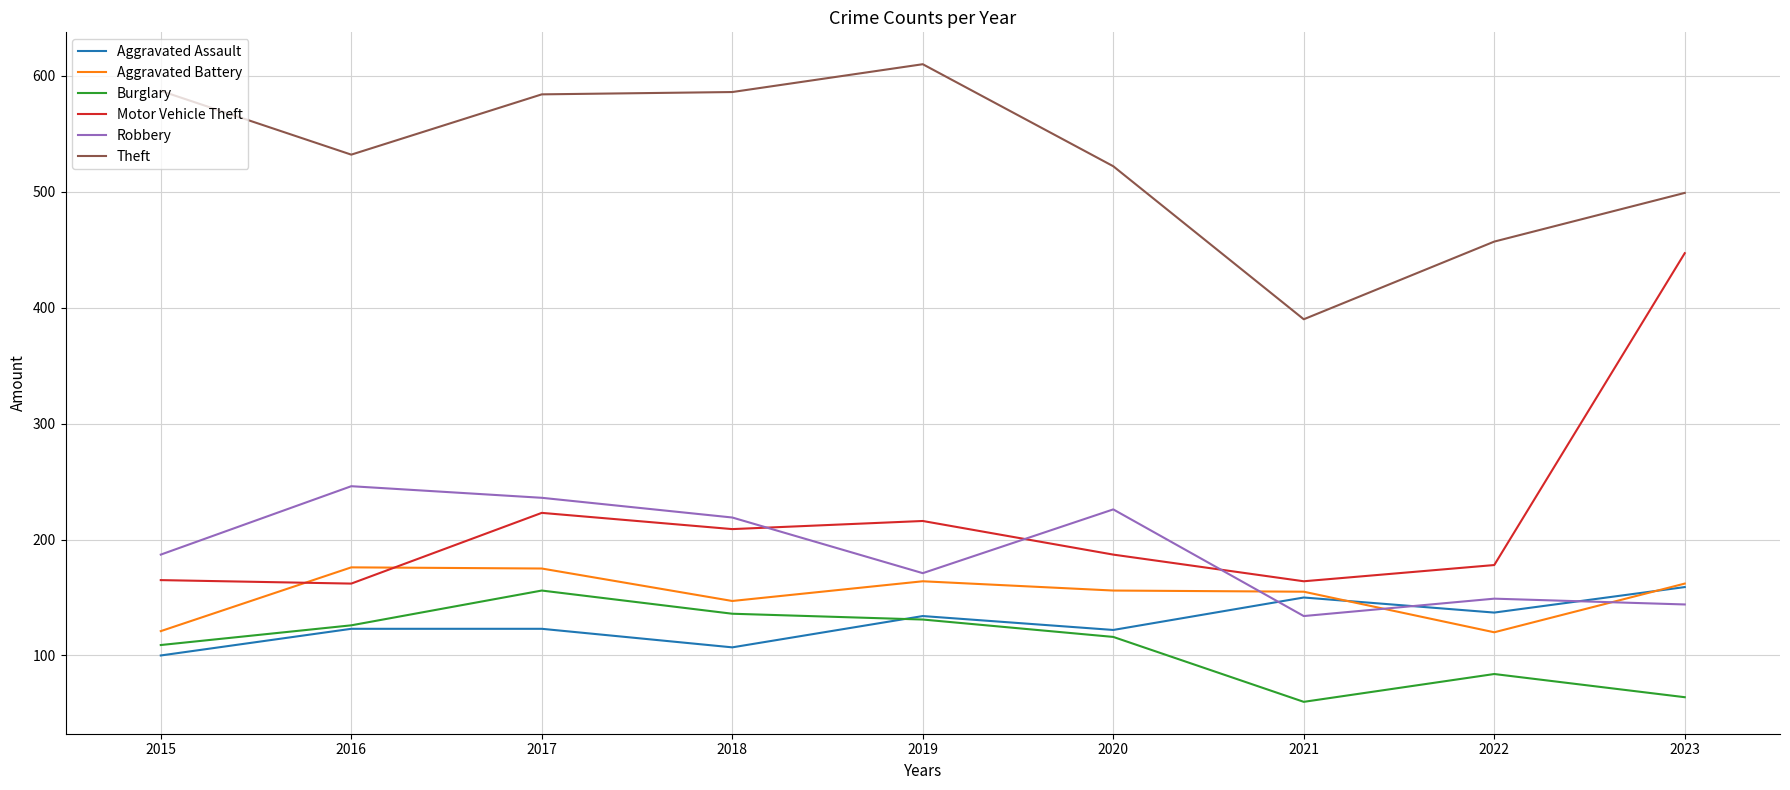

What is the total value across all series at 2015?

1269